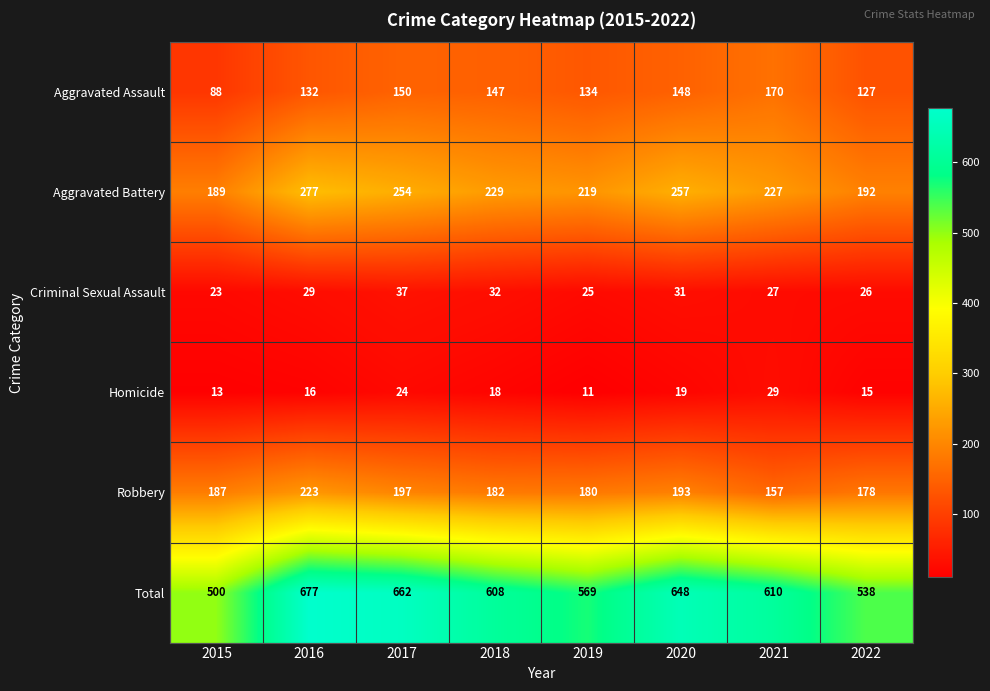

Which series has the widest spread of values?

Total